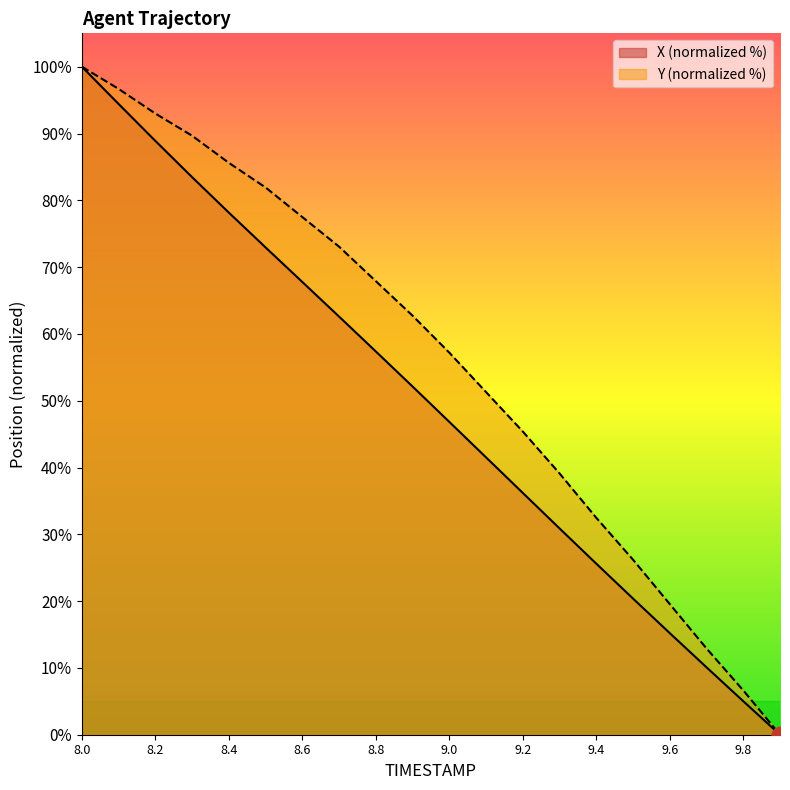

What are all the series names shown in the legend?

X (normalized %), Y (normalized %)